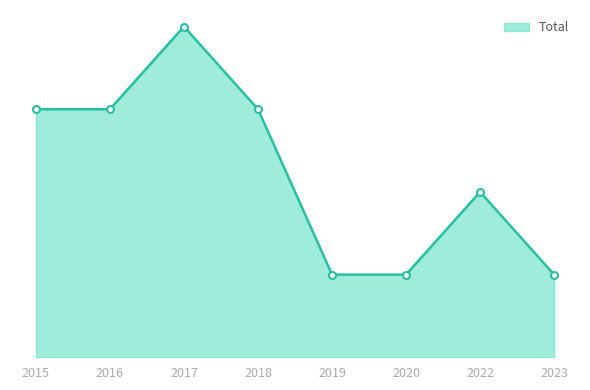

Does the chart have visible grid lines?

No